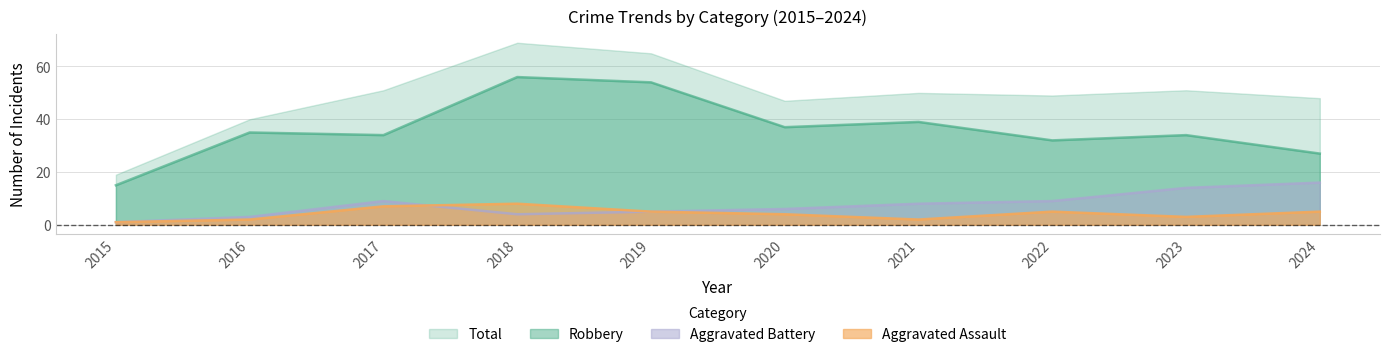

What is the minimum value for Robbery?

15